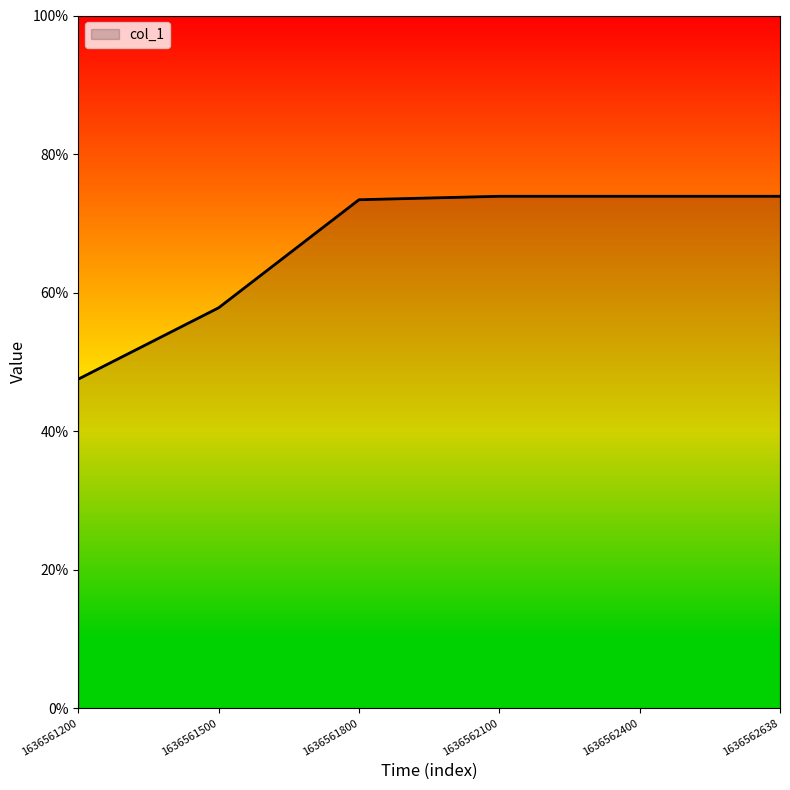

Rank the categories by value from highest to lowest.

1636562100.0, 1636562400.0, 1636562638.0, 1636561800.0, 1636561500.0, 1636561200.0